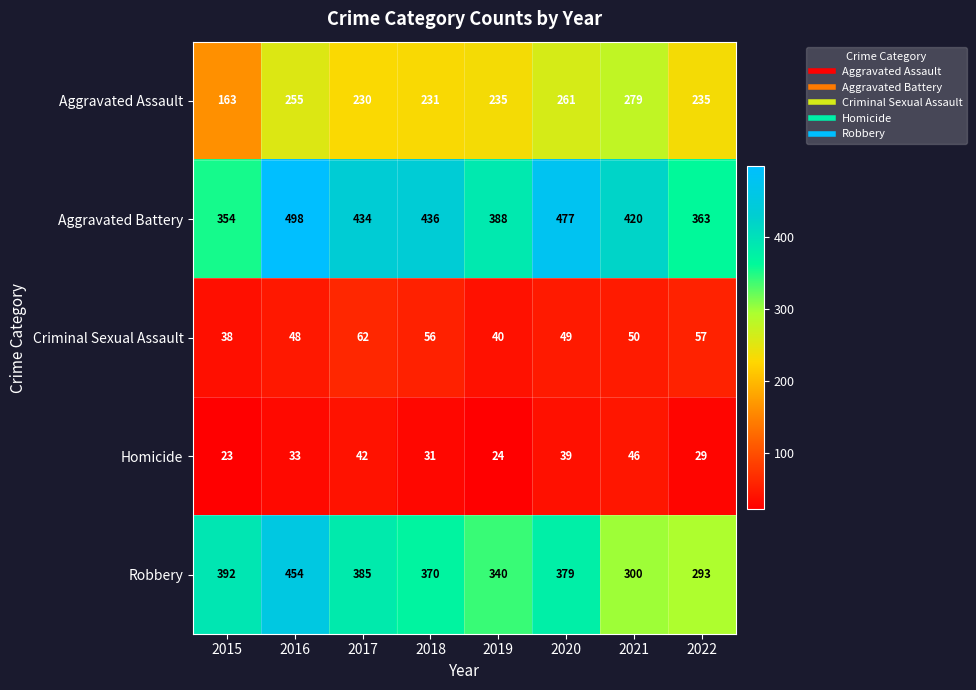

How many data points in Homicide are less than 33?

4